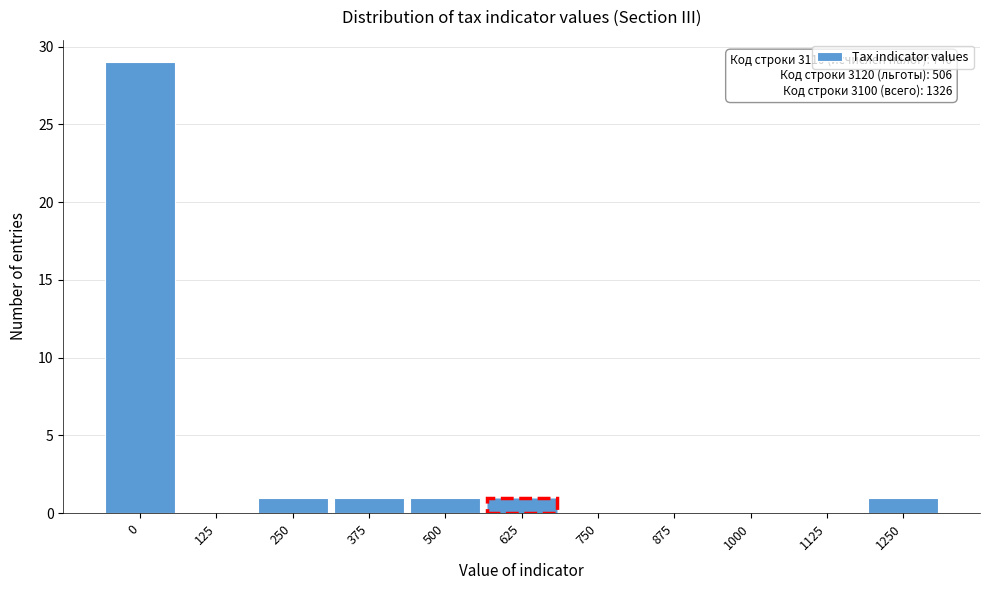

Reading left to right, extract all data points from this chart.

0=29	125=0	250=1	375=1	500=1	625=1	750=0	875=0	1000=0	1125=0	1250=1